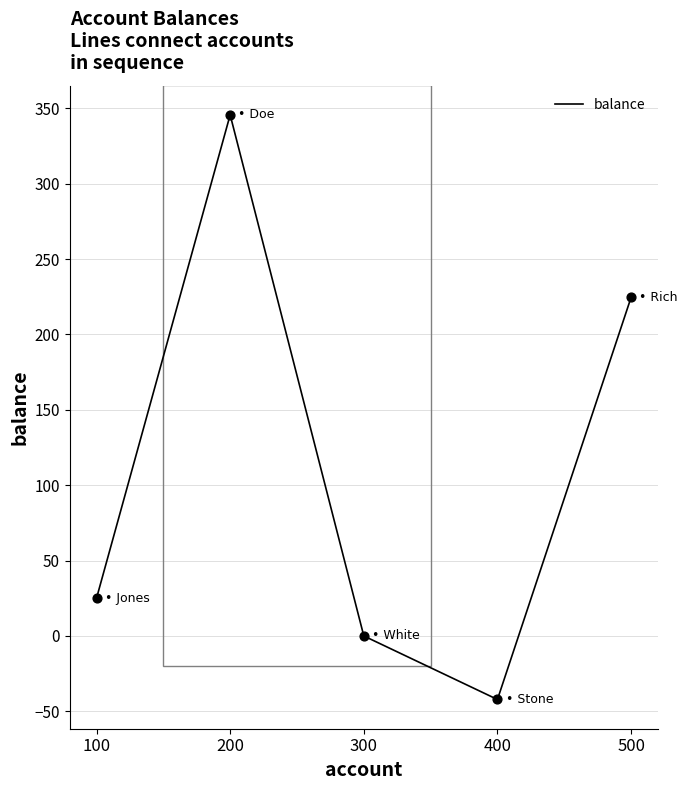

What is the ratio of the value at 200 to the value at 500?

1.5